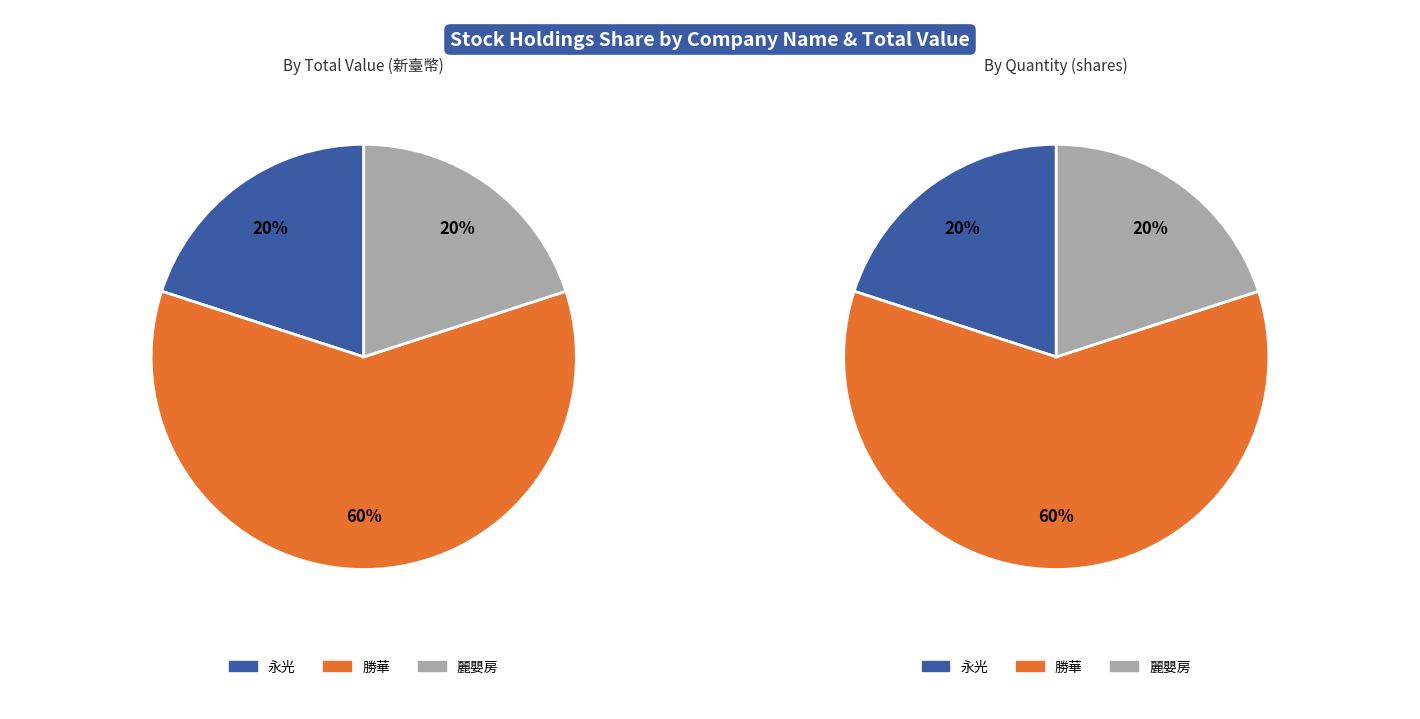

To the nearest percent, what is the combined percentage of 永光 and 麗嬰房?

40%